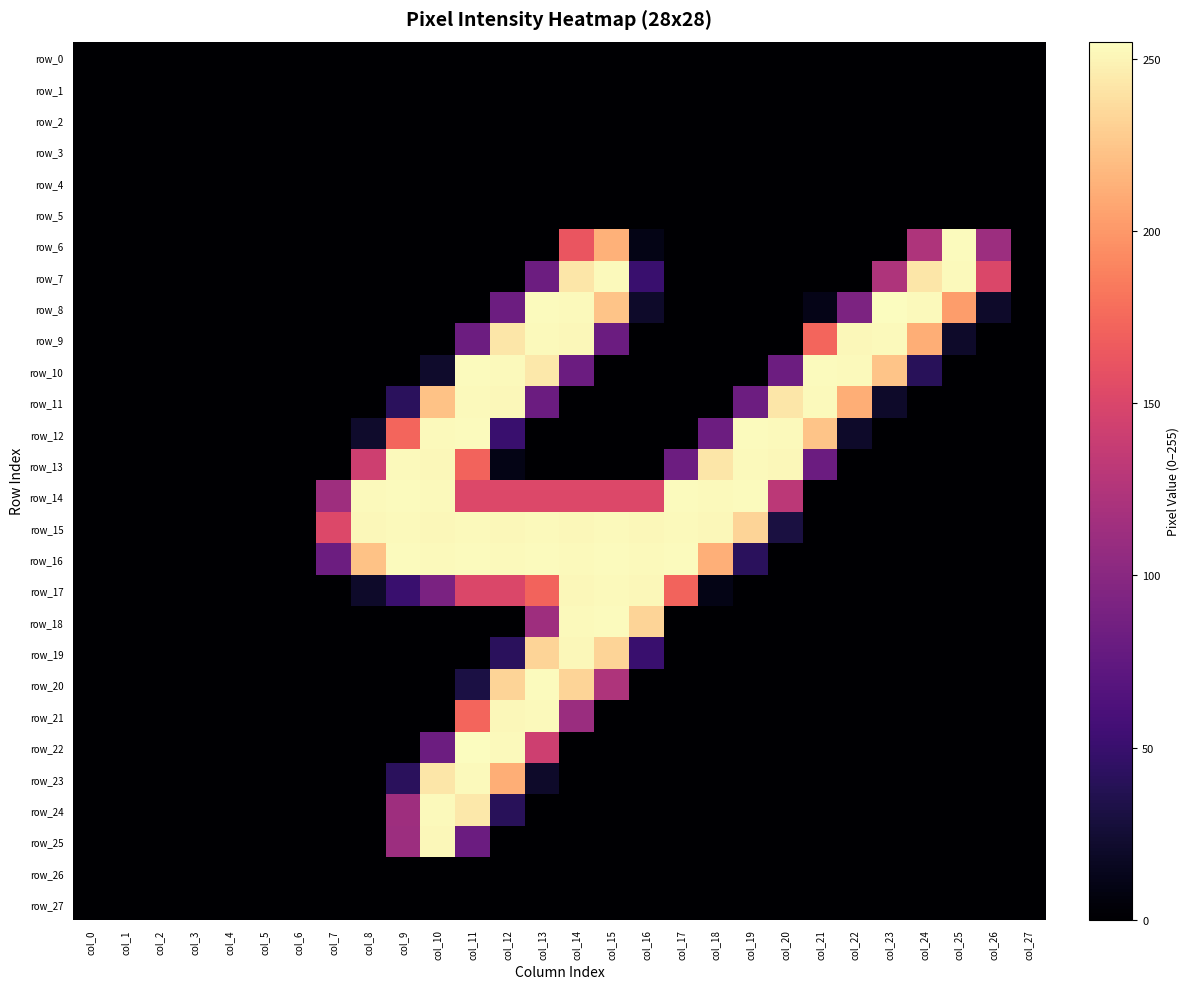

List the labels in order of row_21 value, largest first.

col_13, col_12, col_11, col_14, col_0, col_1, col_2, col_3, col_4, col_5, col_6, col_7, col_8, col_9, col_10, col_15, col_16, col_17, col_18, col_19, col_20, col_21, col_22, col_23, col_24, col_25, col_26, col_27